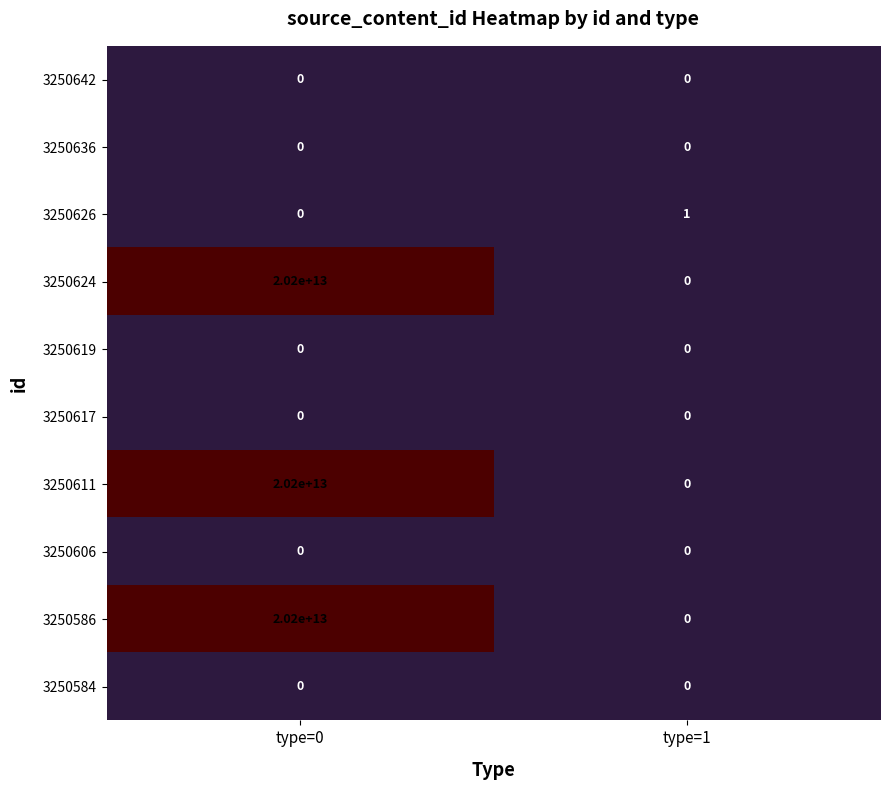

True or false: 3250624 has a value of 20200000000000 at type=0.

True